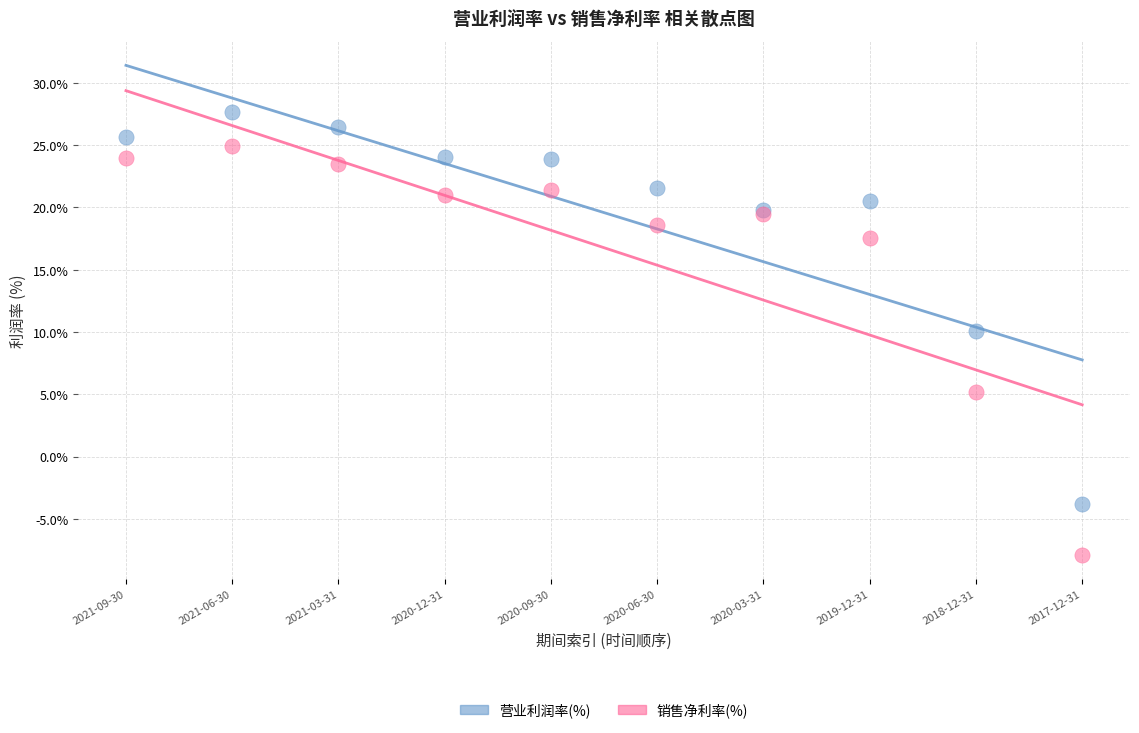

Which series contains the lowest Y value?

销售净利率(%)